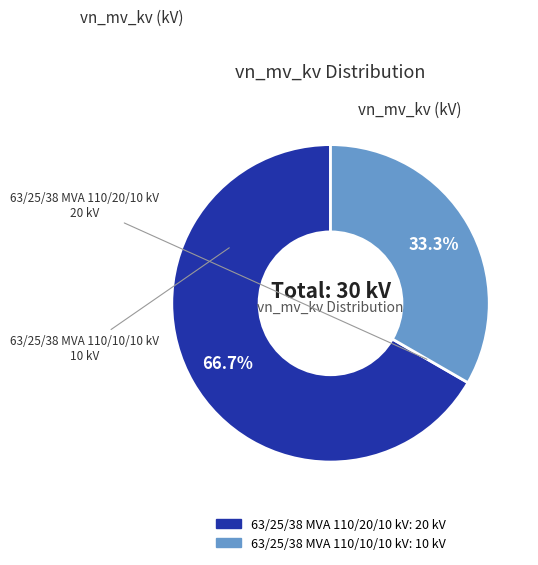

What percentage is NOT represented by 63/25/38 MVA 110/20/10 kV?

33.3%